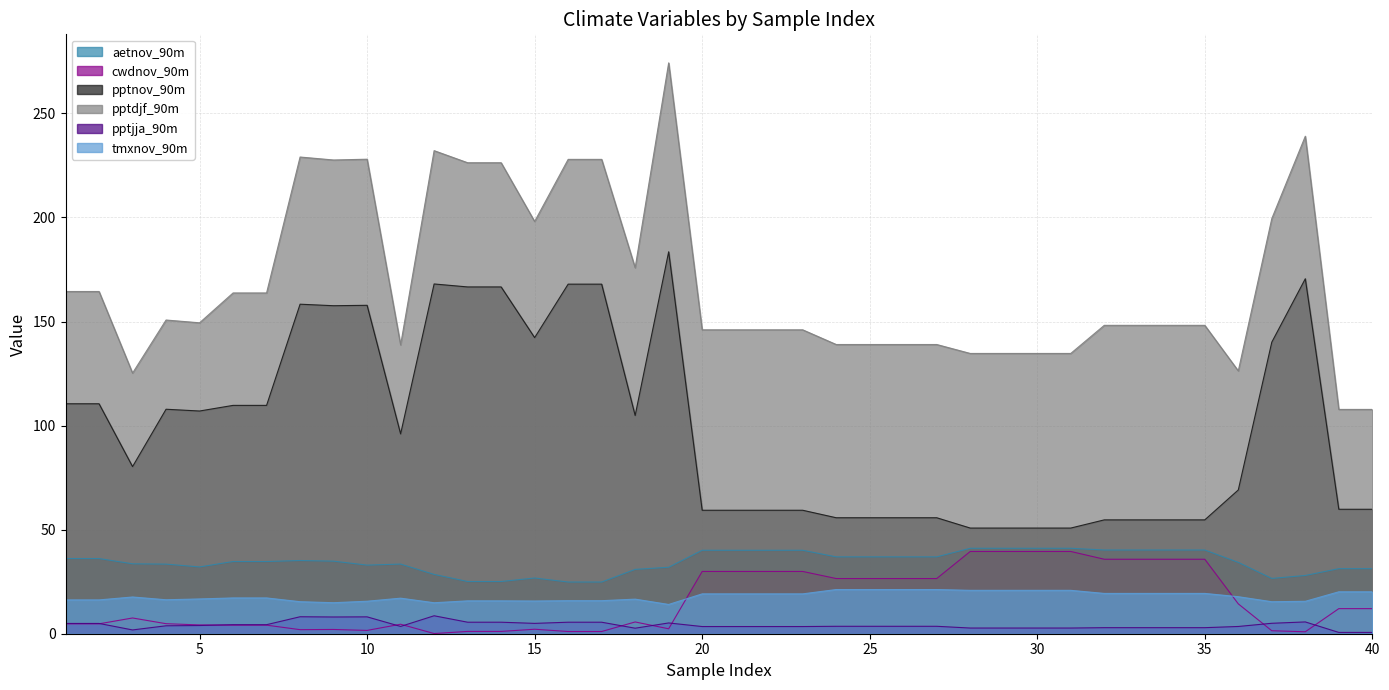

At how many categories does at least one series exceed 4?

40